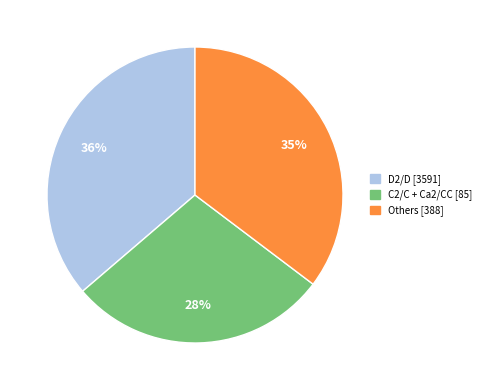

To the nearest percent, what is the difference between the largest and smallest slice percentages?

8%